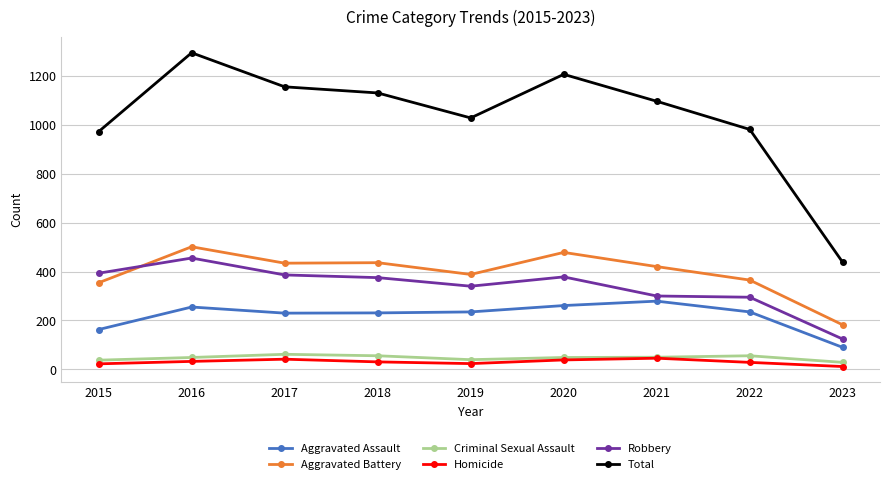

True or false: Aggravated Assault and Homicide intersect in this chart.

False